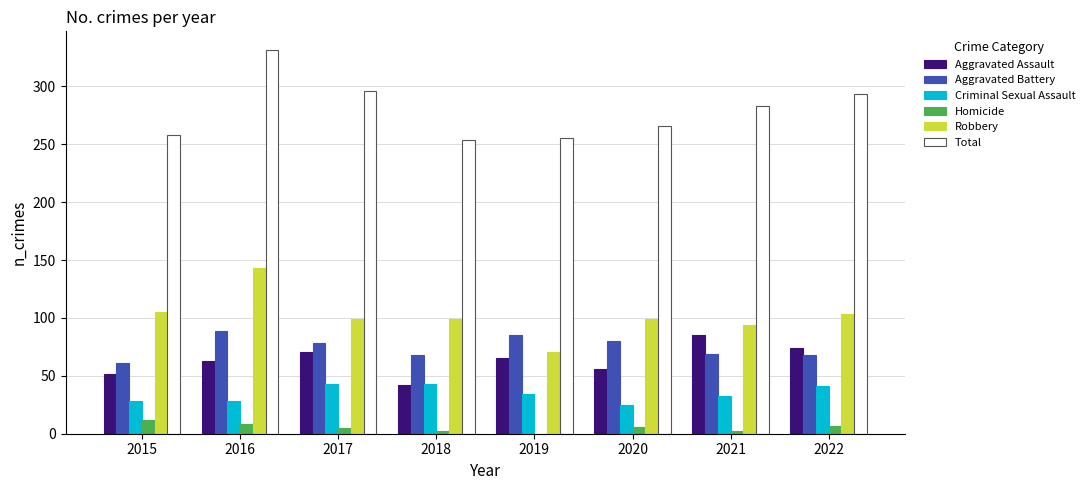

What is the sum of all Homicide values?

42